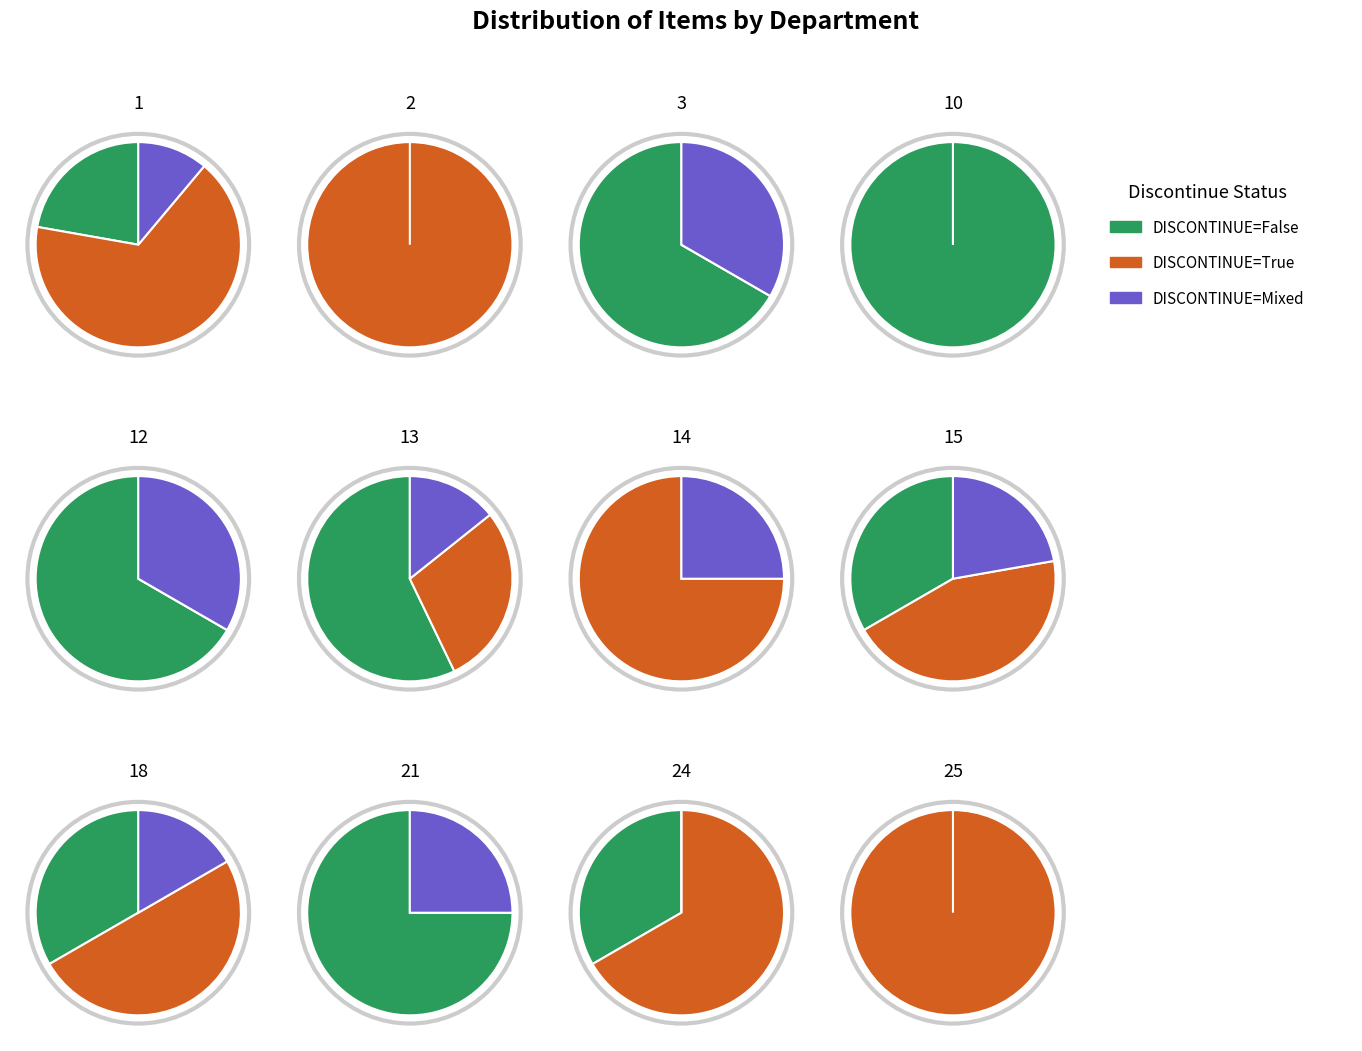

To the nearest percent, what portion does 18 represent?

12%